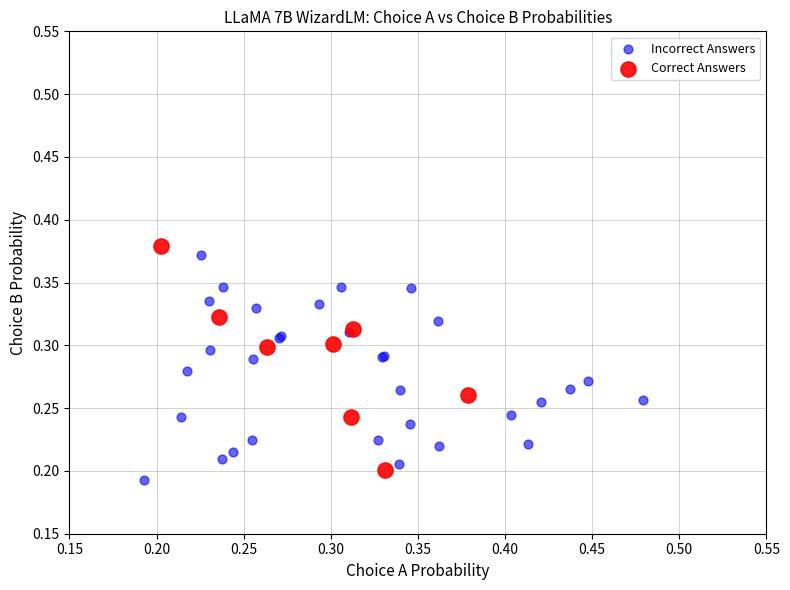

What are all the series names shown in the legend?

Incorrect Answers, Correct Answers